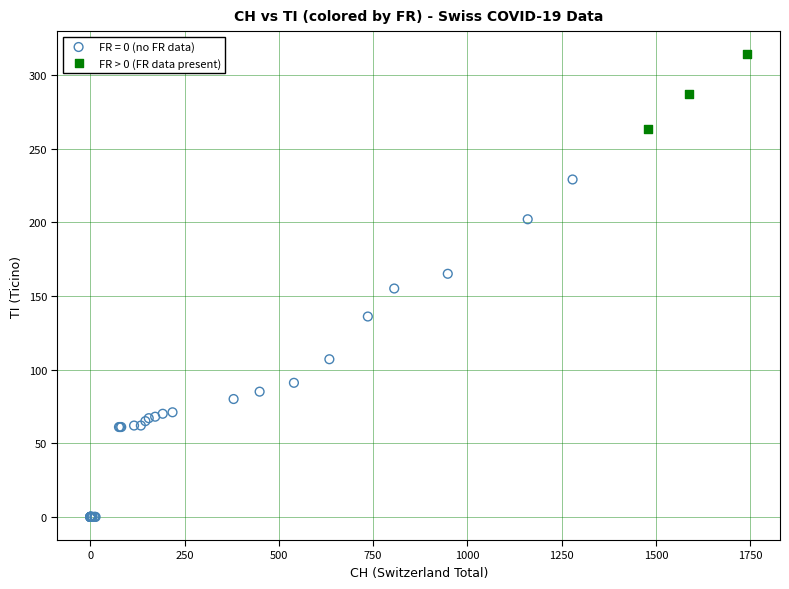

Which series has the largest Y range (max minus min)?

FR = 0 (no FR data)